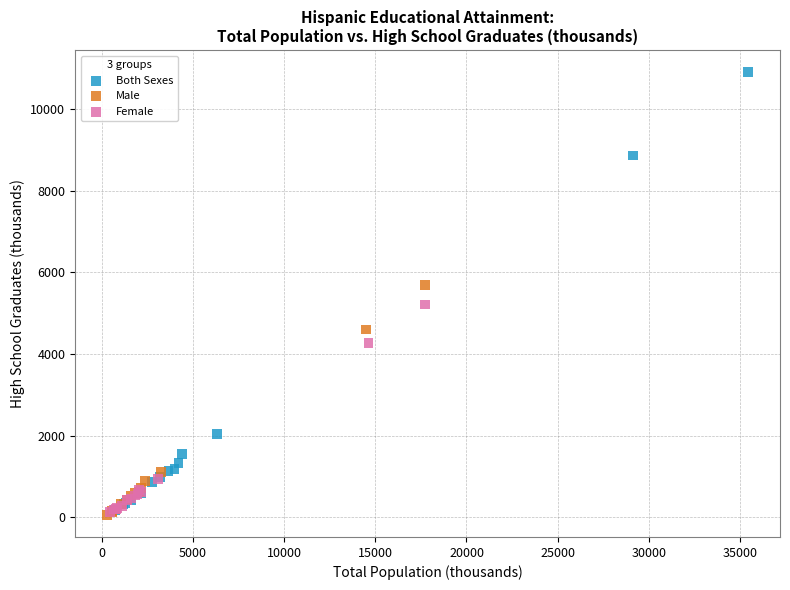

Which series has the widest spread of Y values?

Both Sexes